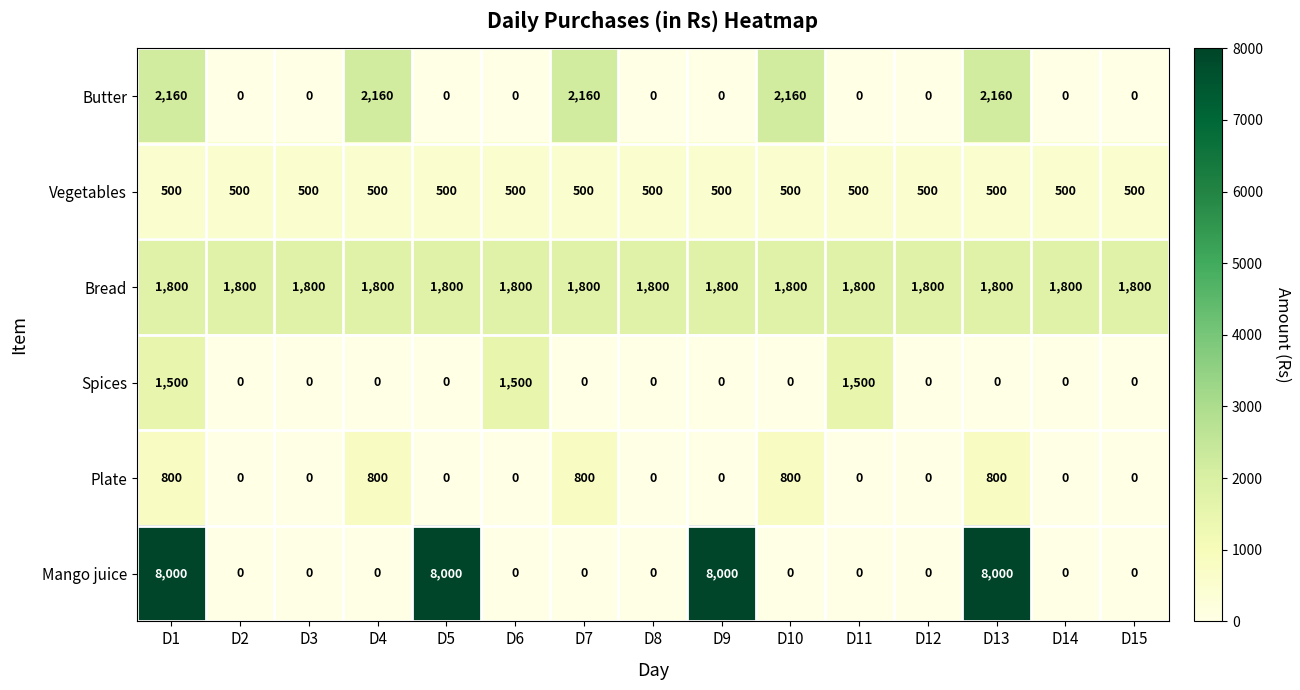

What is the sum of all Plate values?

4000